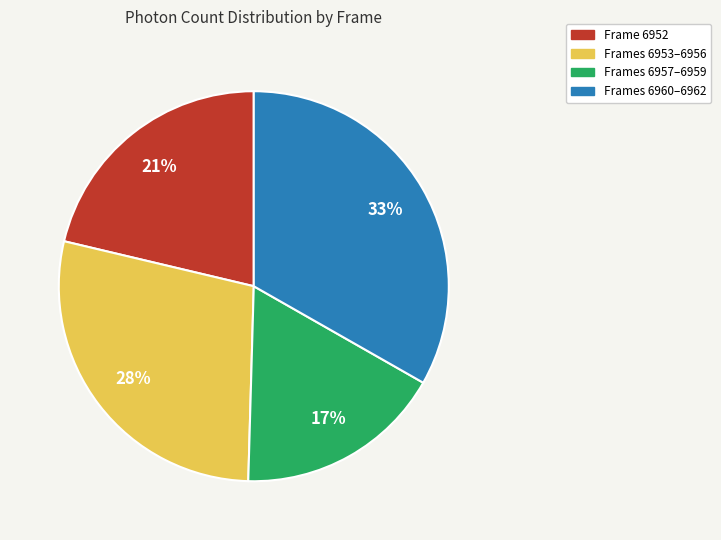

Does any single category account for the majority?

No